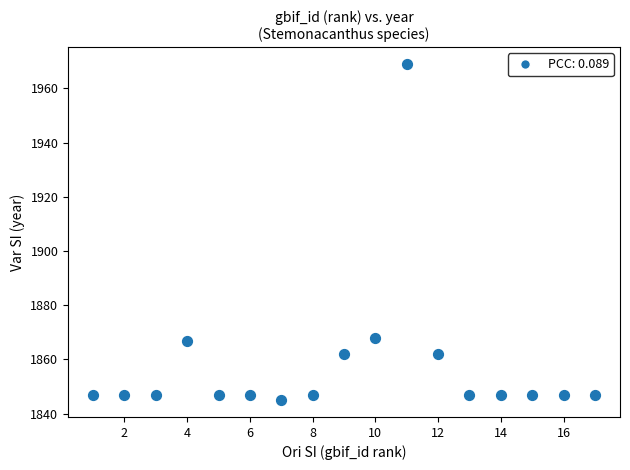

What is the range of Y values (max minus min)?

124